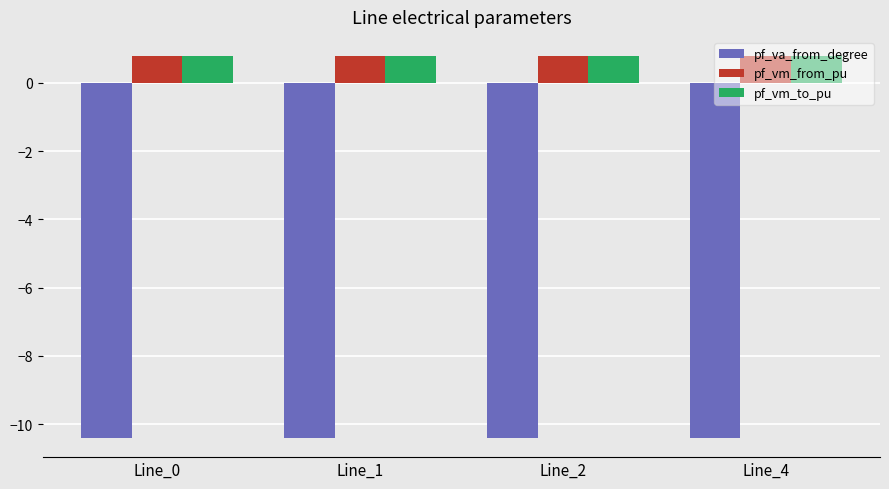

What is the difference between the highest and lowest values at Line_0?

11.2